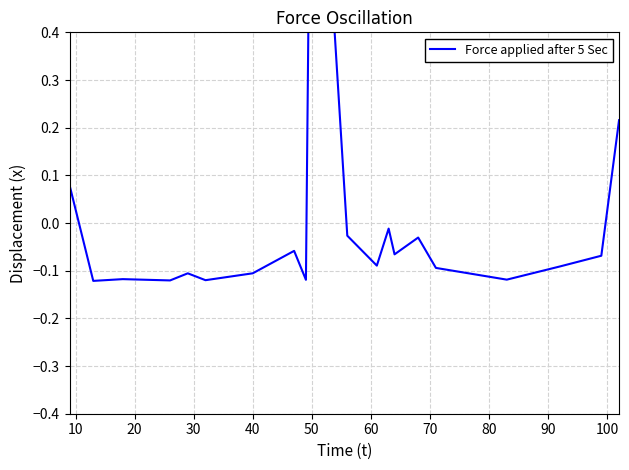

How many lines are shown in the chart?

1